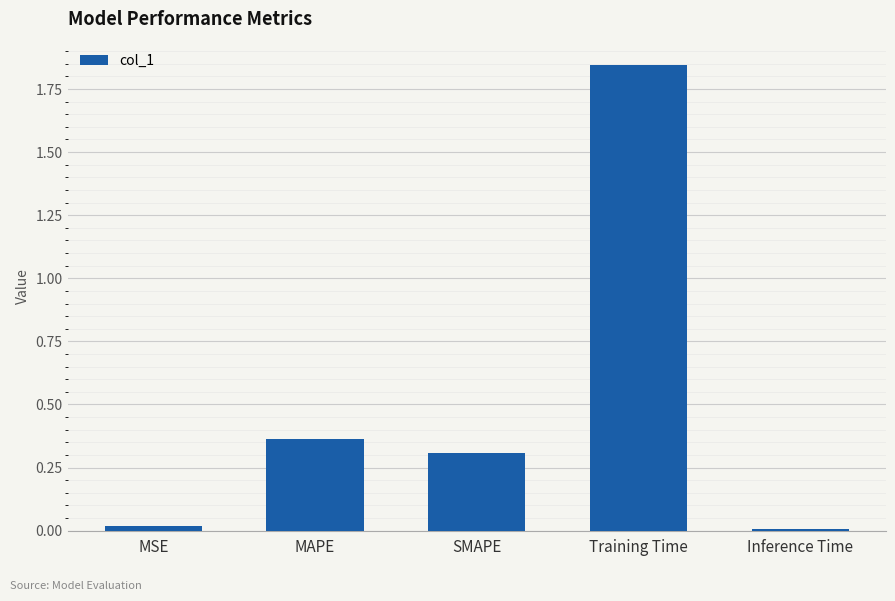

What position from the left is SMAPE?

3